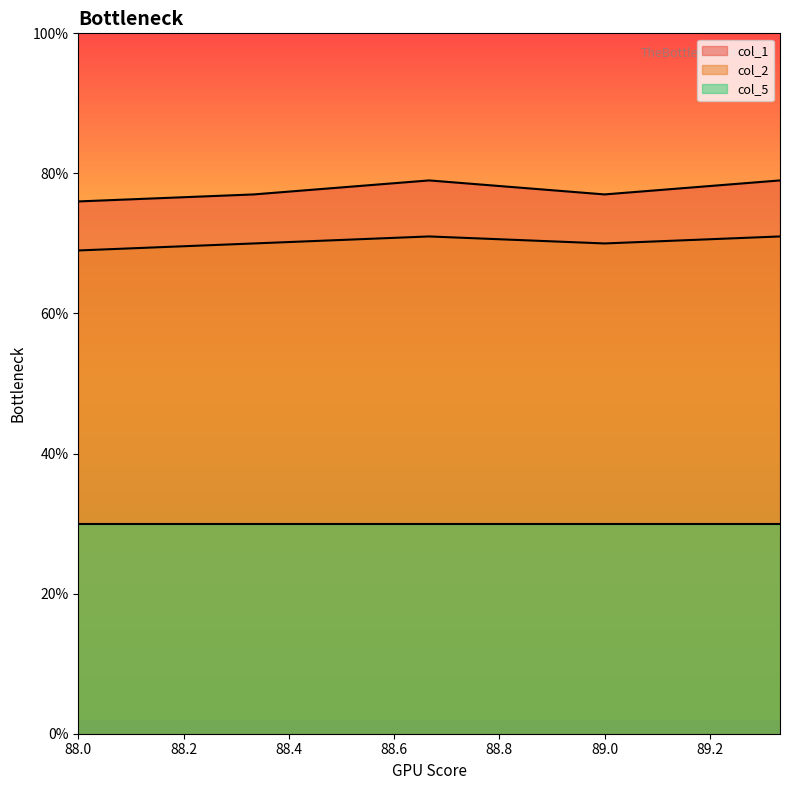

What is the average value of the col_2 series?

70